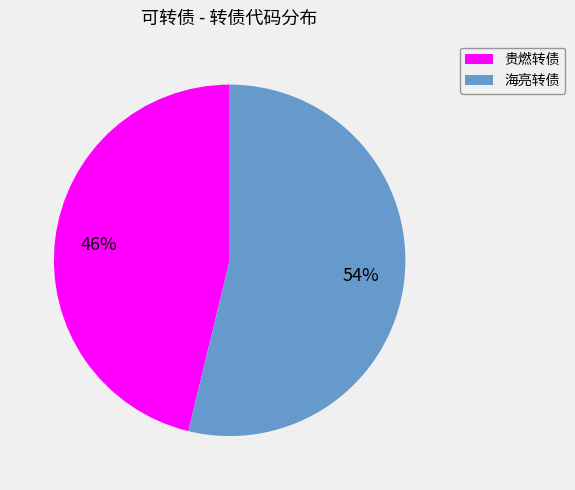

Which slice represents more than half of the pie?

海亮转债